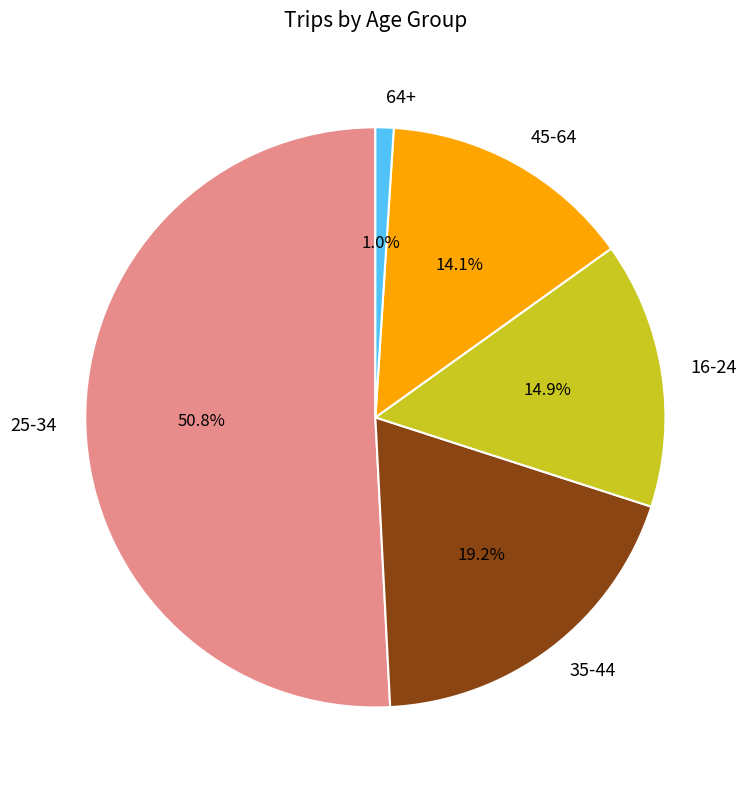

Does 25-34 account for over 50% of the chart?

Yes